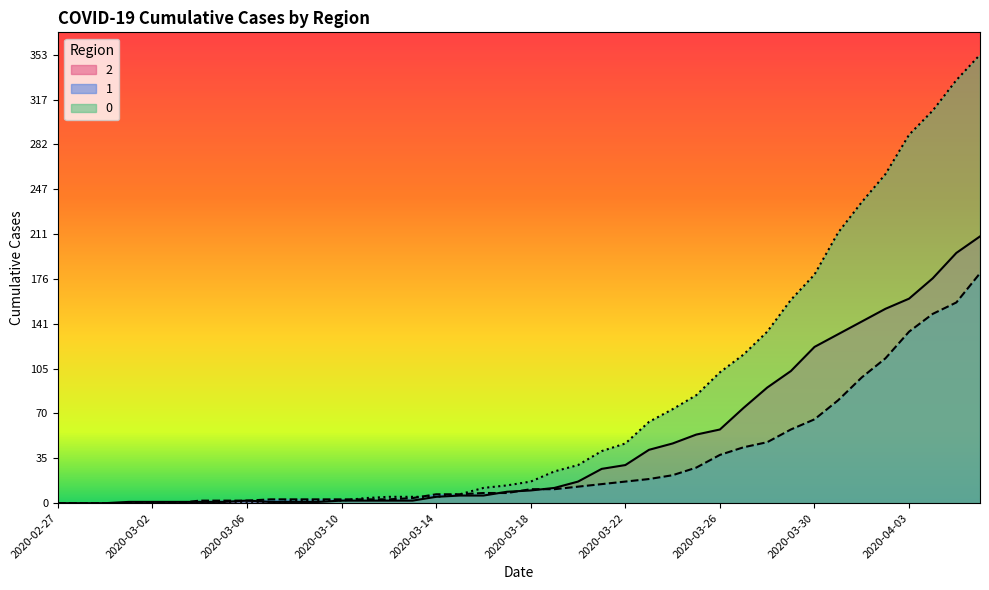

True or false: 2 has a value of 143 at 2020-04-01.

True